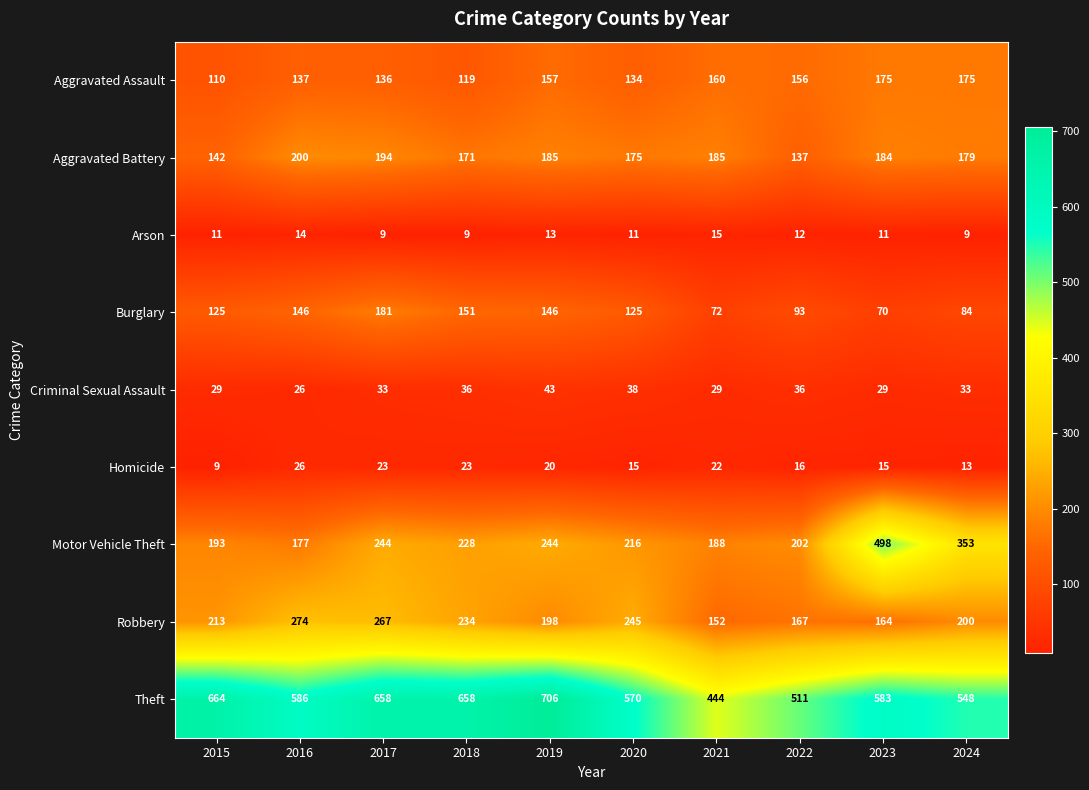

What is the minimum value shown in the chart?

9